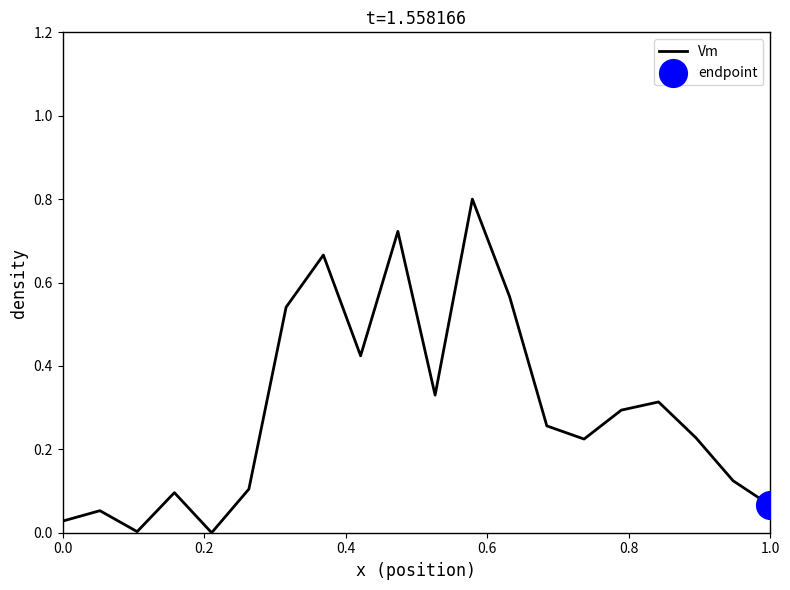

What is the maximum value shown in the chart?

0.8